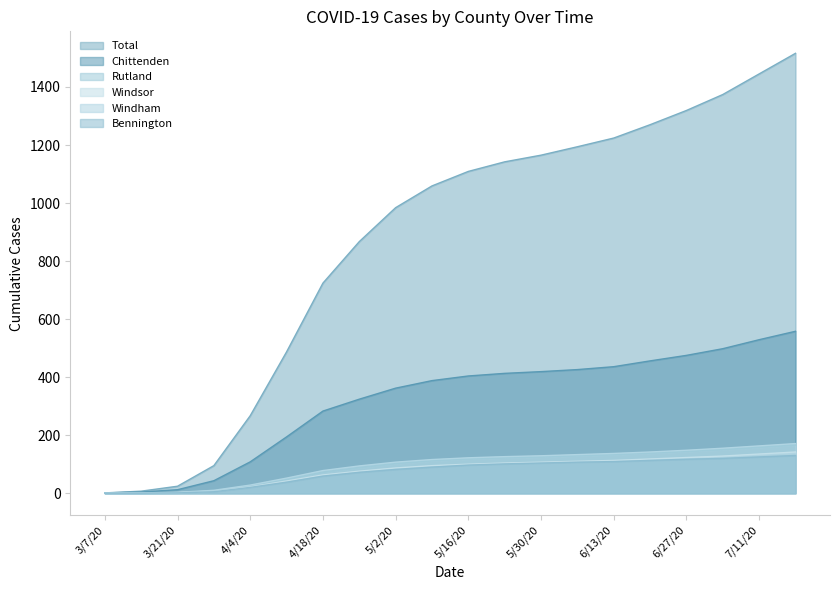

What is the greatest value displayed?

1516